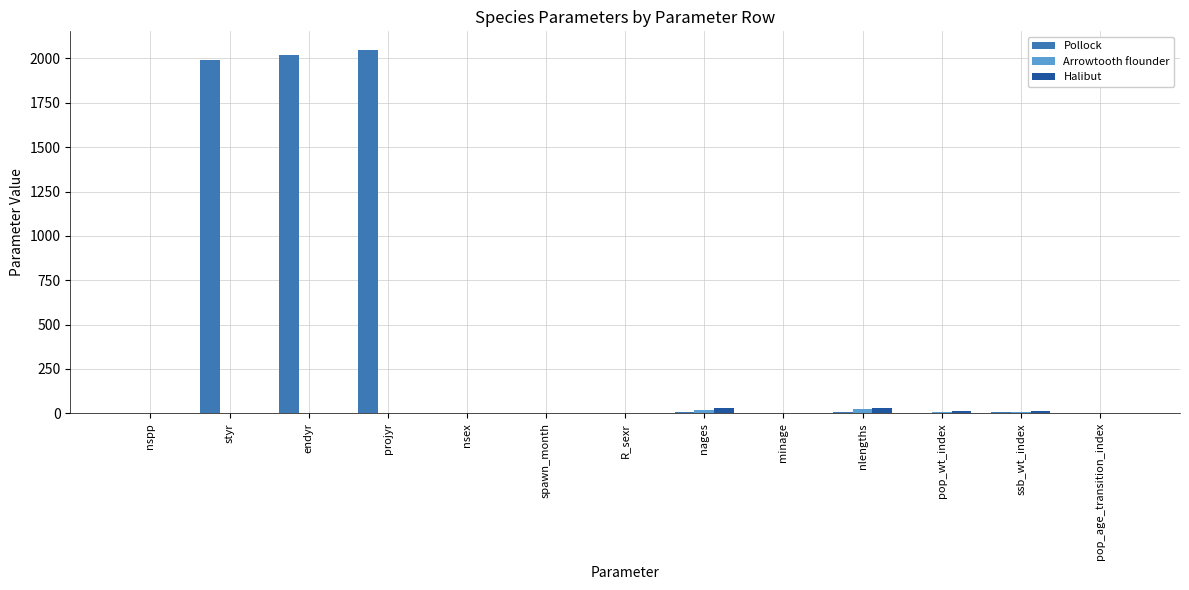

What is the sum of all Halibut values?

99.5